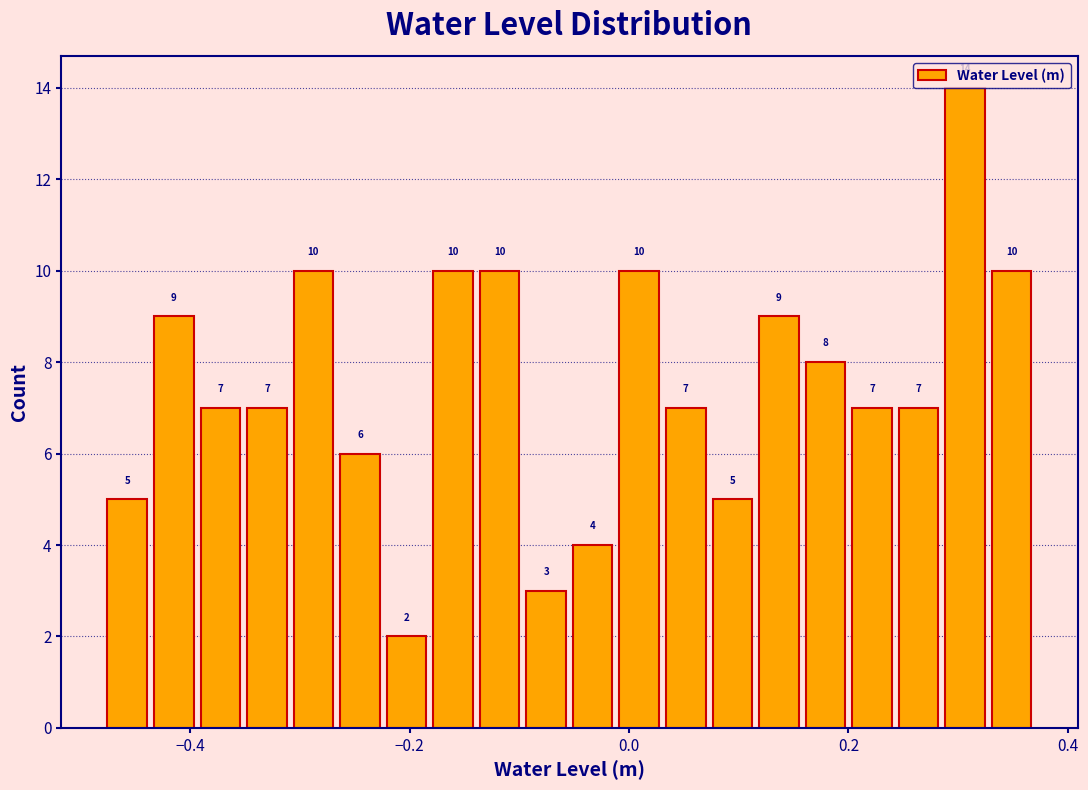

Around what value on the x-axis is the tallest bar? Give the approximate position of its centre, as read against the axis.

0.30